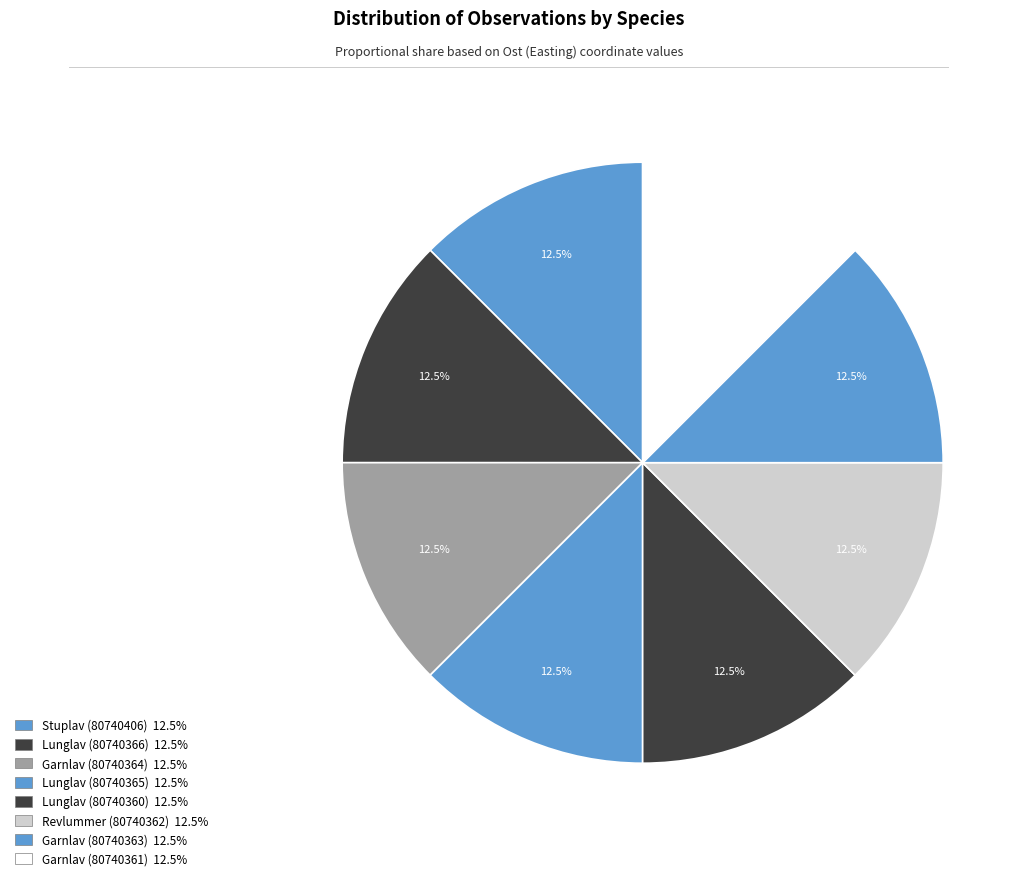

How many segments does this pie chart have?

8